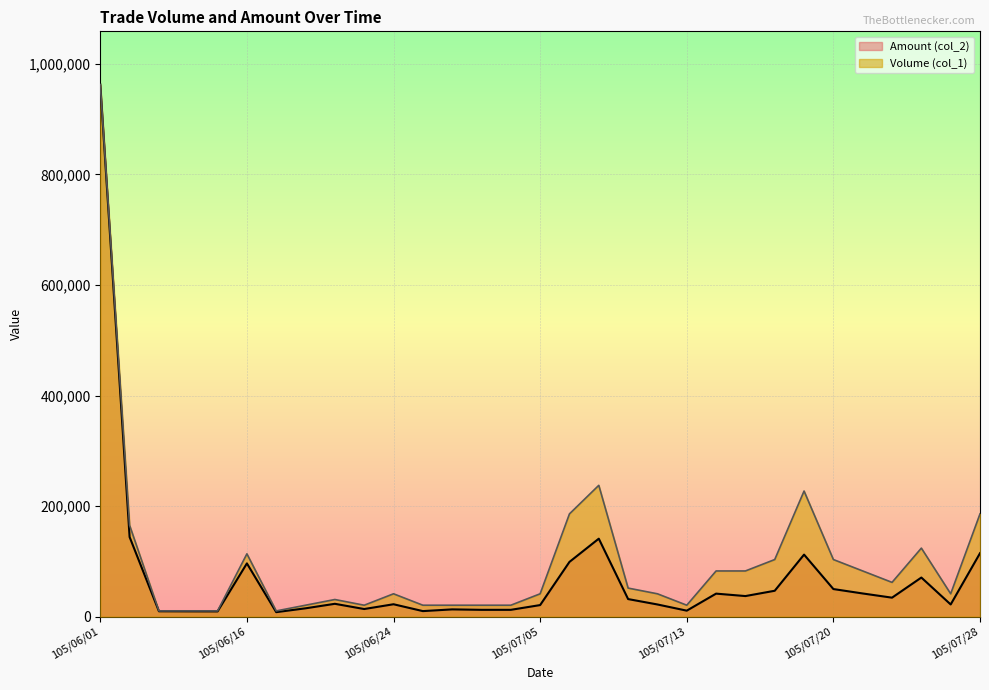

Which series has the widest spread of values?

Amount (col_2)